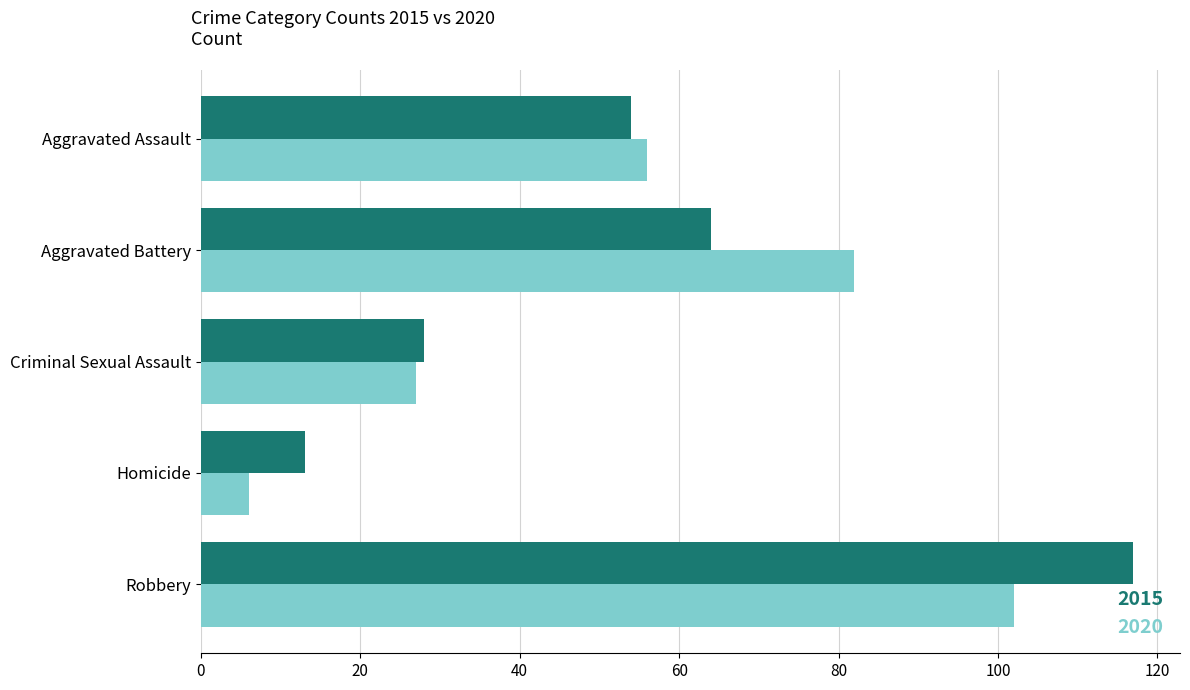

At which category is the sum across all series the highest?

Robbery